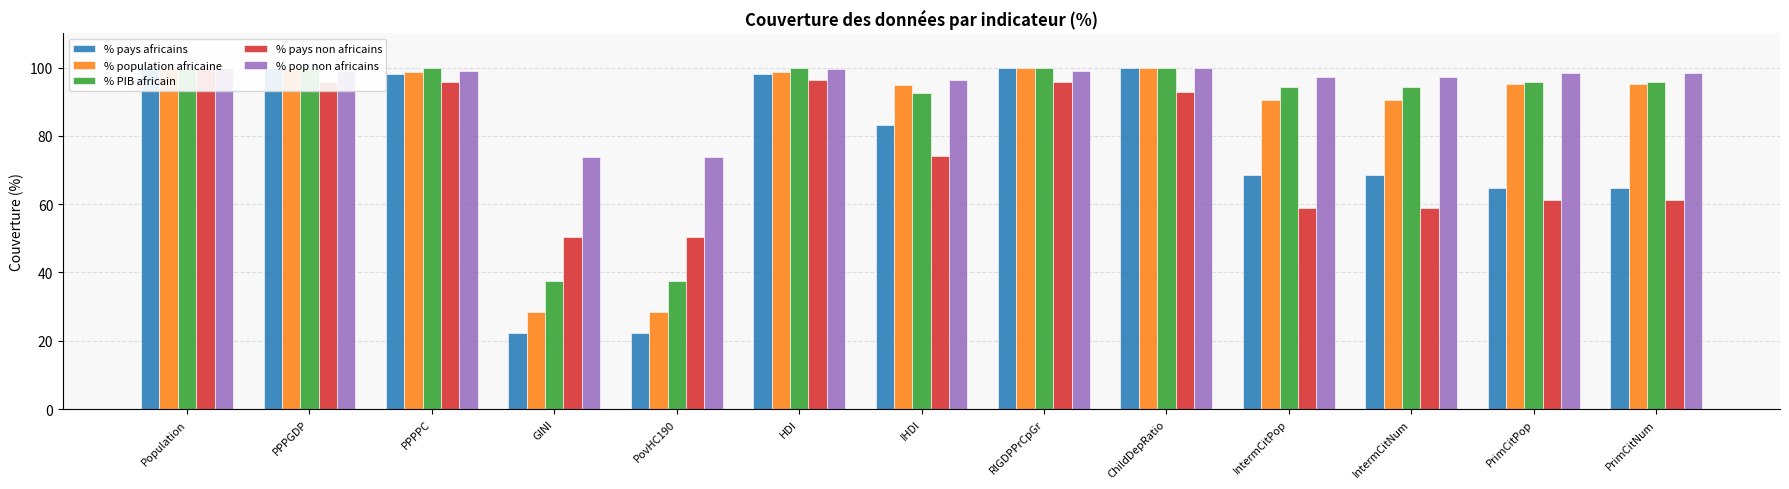

Count the number of categories in the chart.

13